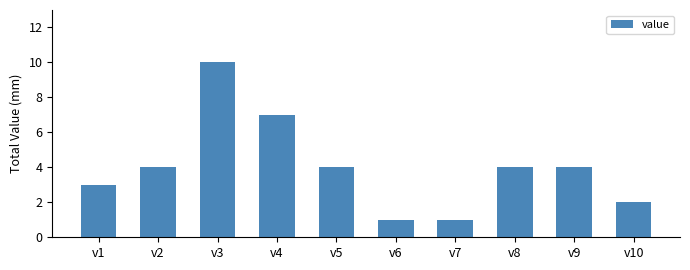

Between v3 and v2, which is larger?

v3